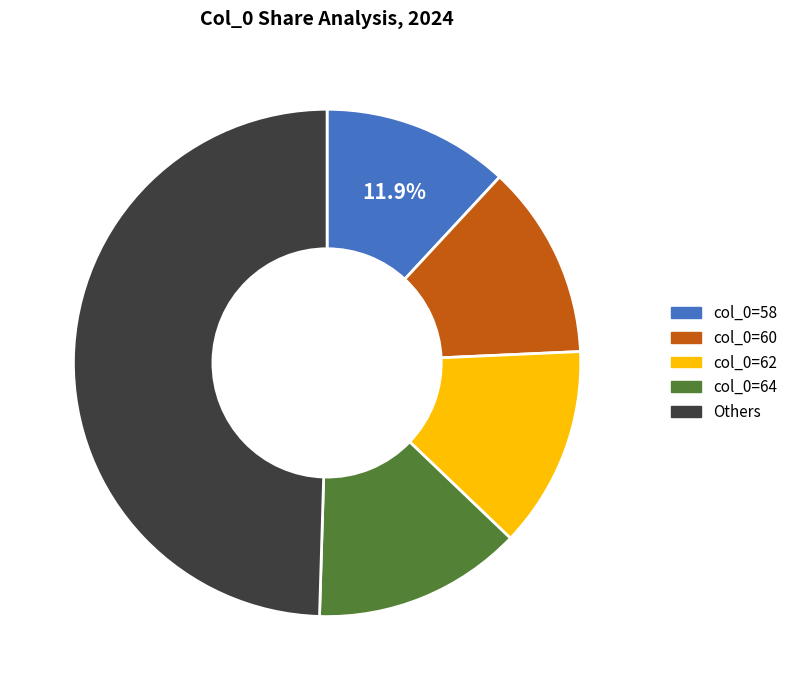

Do col_0=58 and col_0=64 together represent more than half of the pie?

No